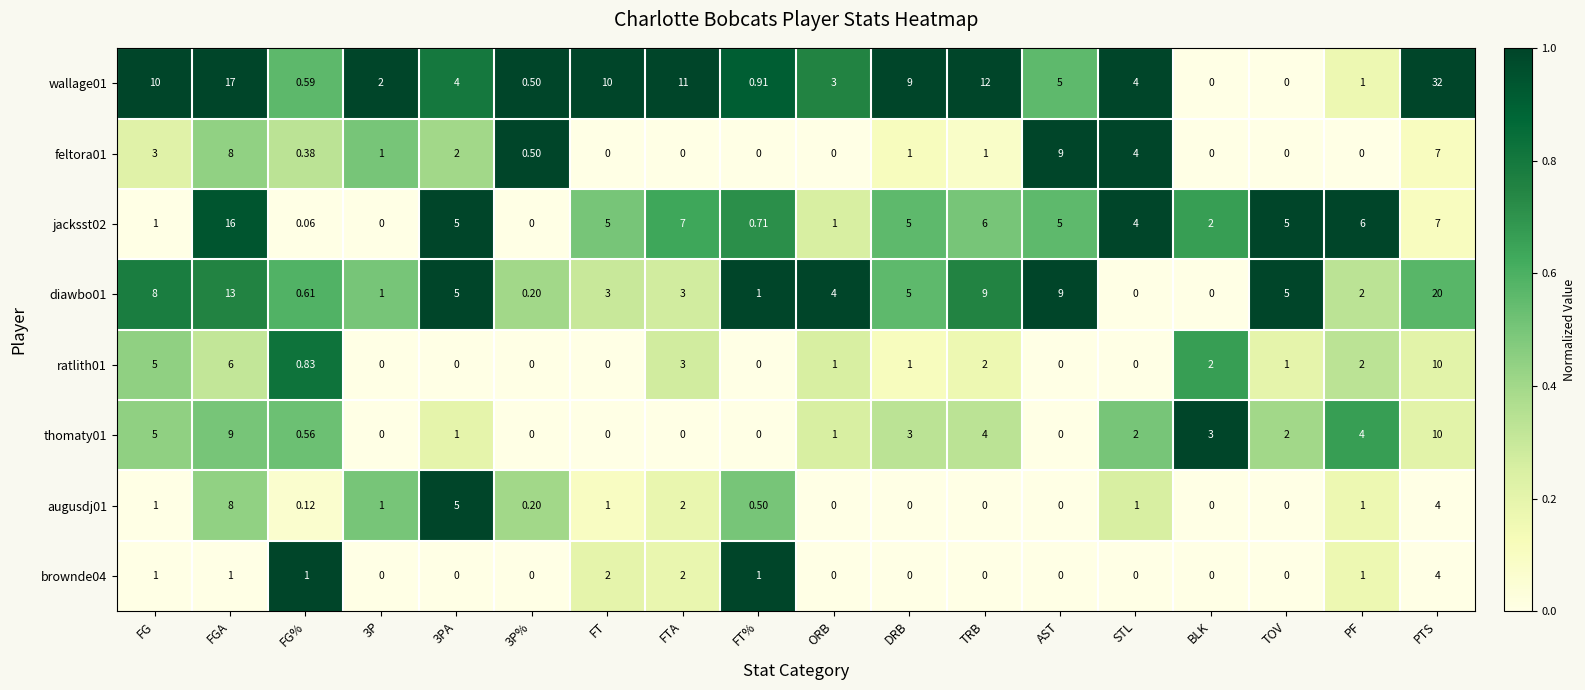

At which category is the sum across all series the highest?

PTS